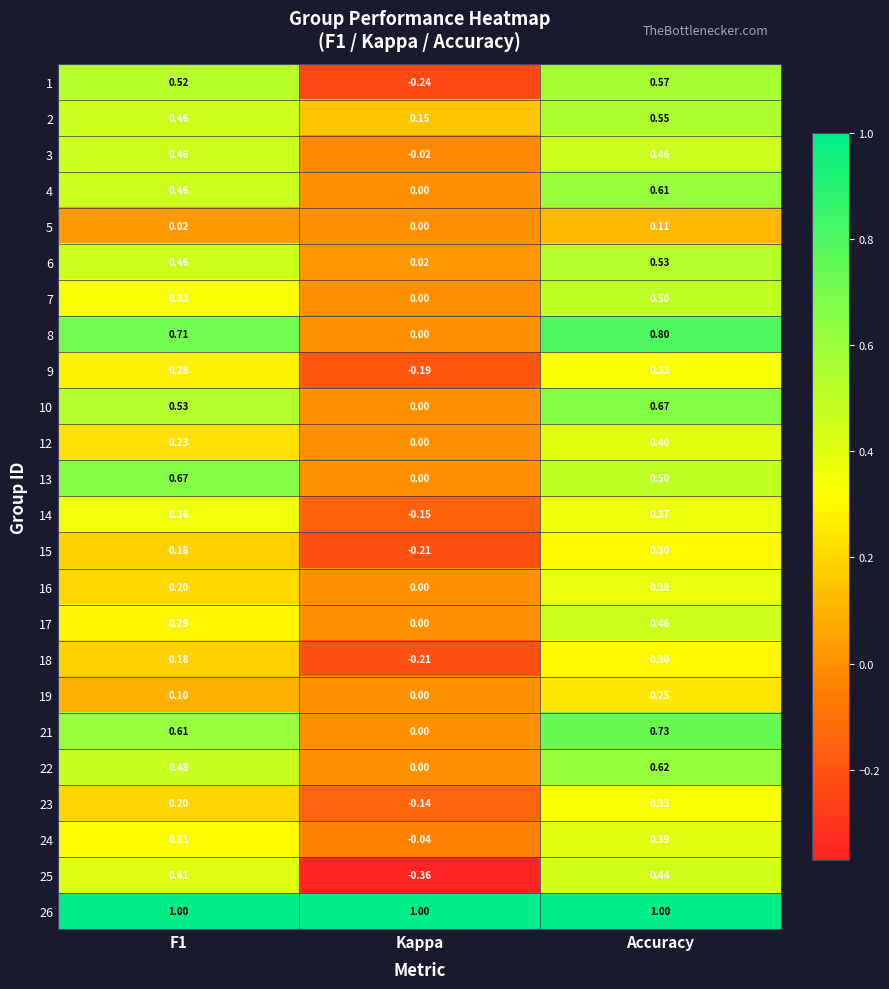

At which label is 16 closest to 0?

Kappa